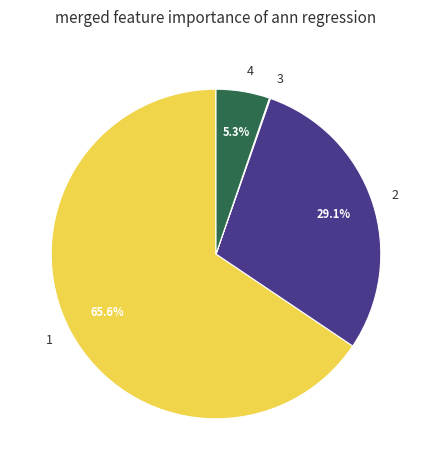

To the nearest percent, what portion does 1 represent?

66%